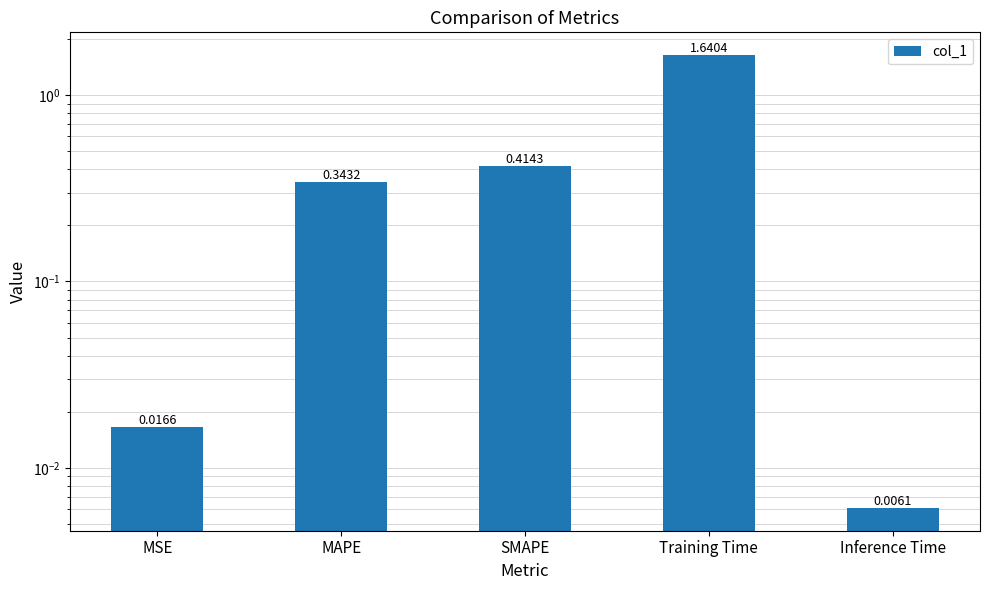

Rank the categories by value from lowest to highest.

Inference Time, MSE, MAPE, SMAPE, Training Time